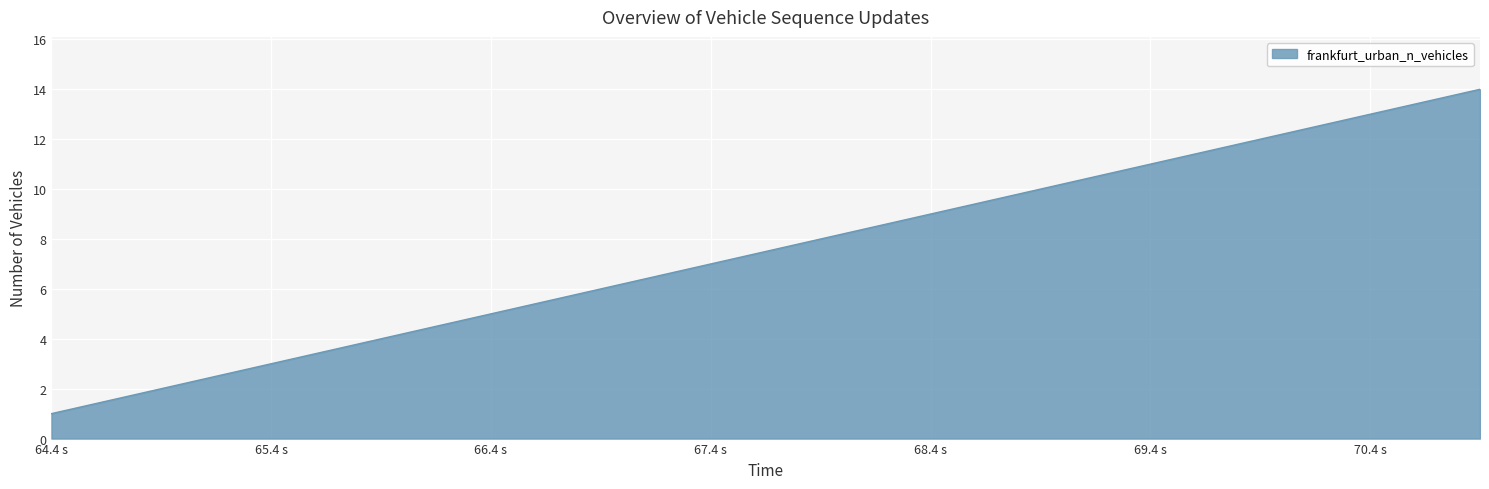

What is the difference between the maximum and minimum values?

13